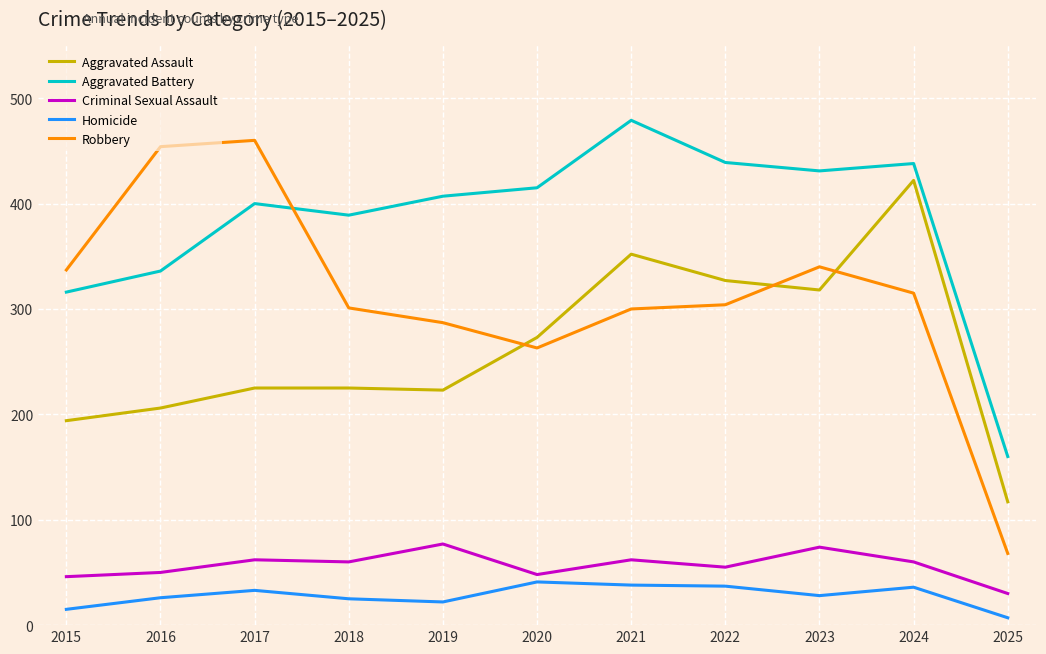

Which series has the largest total across all categories?

Aggravated Battery